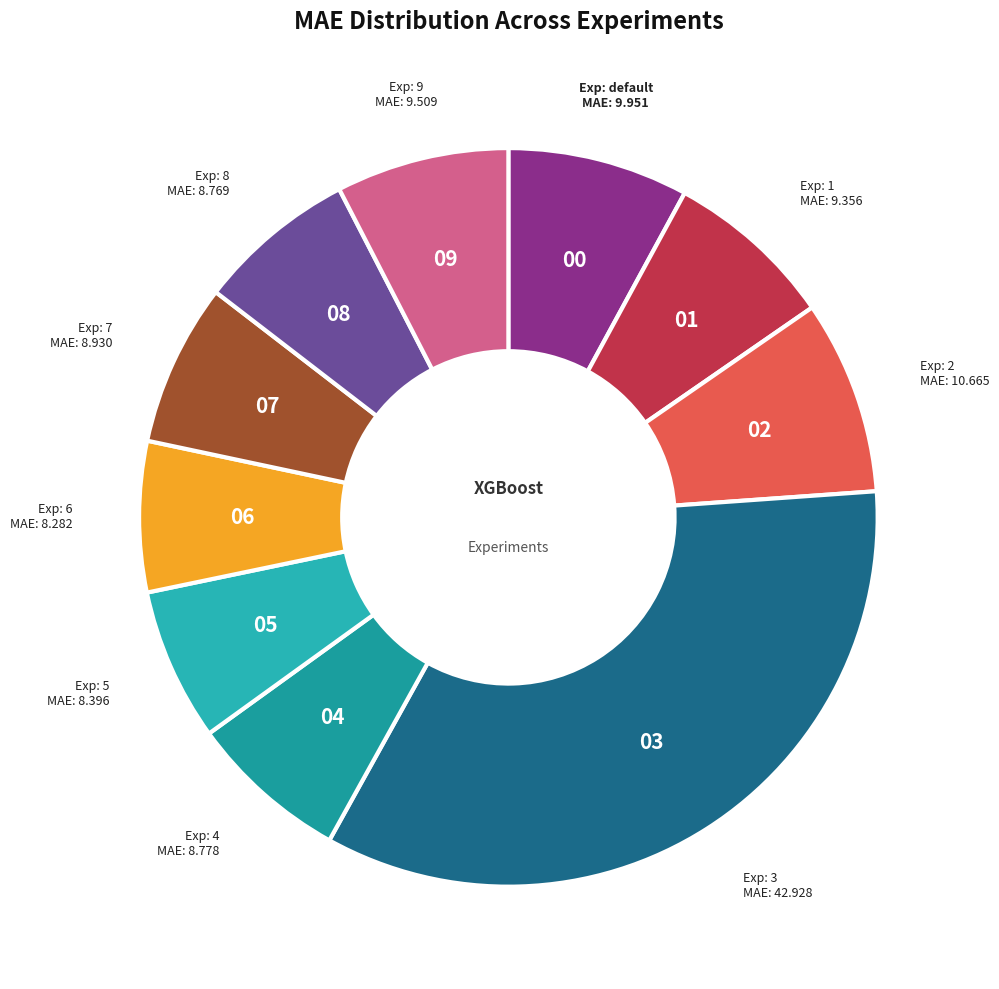

How many segments does this pie chart have?

10